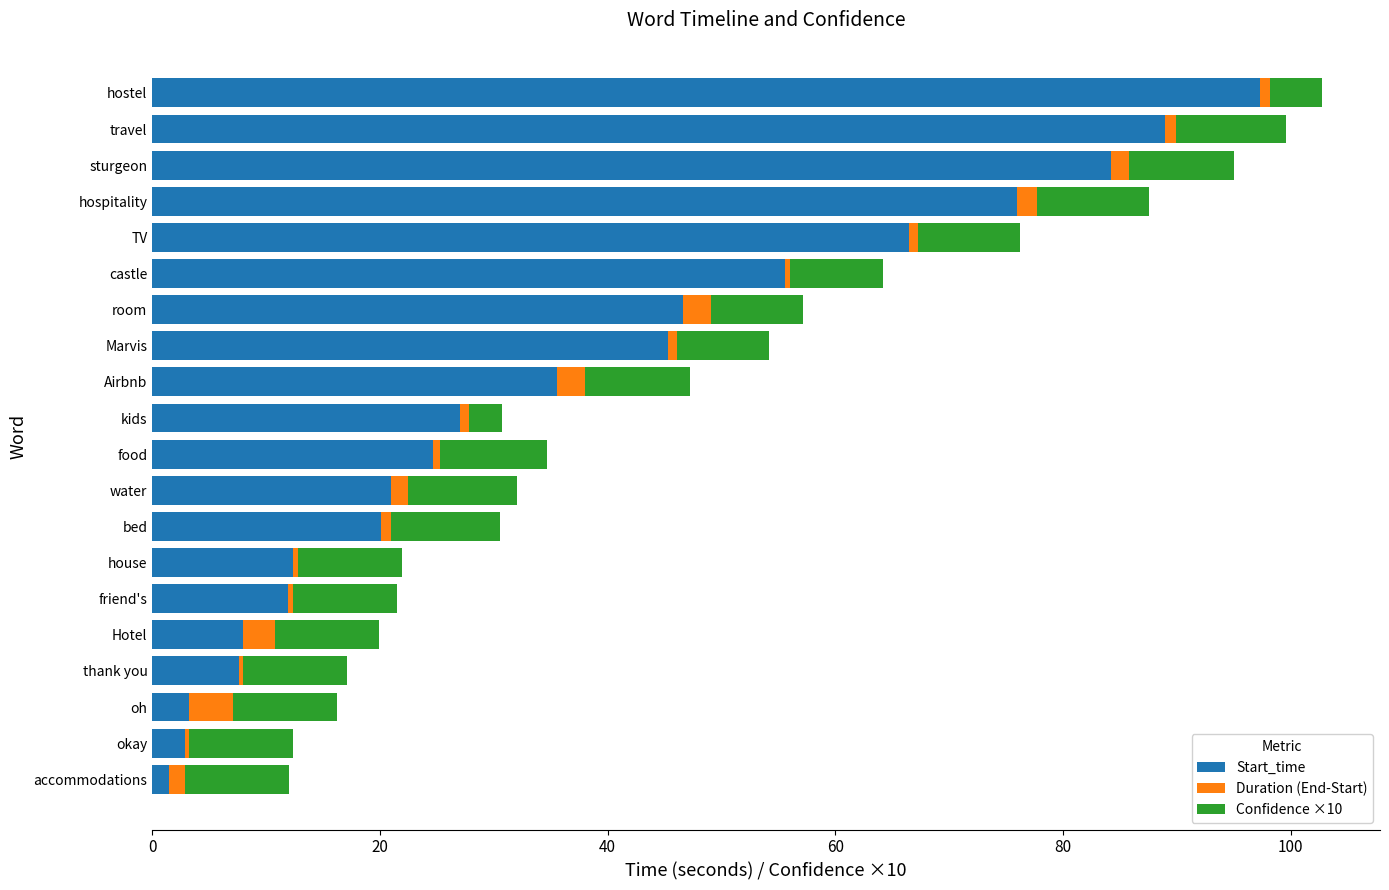

True or false: Start_time has a value of 10.4 at water.

False